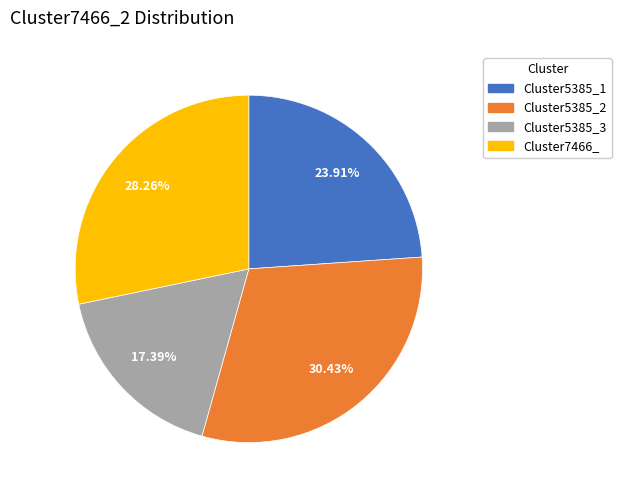

Is it true that Cluster5385_2 is 39% of the pie?

False